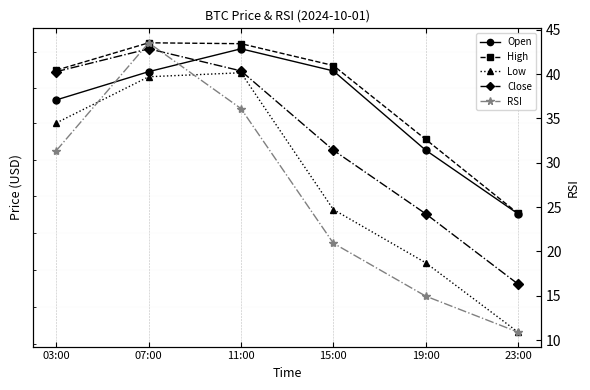

What is the label of the 5th point from the right?

07:00